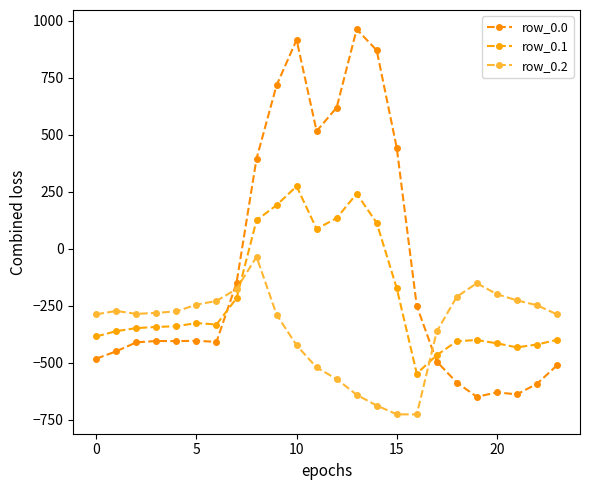

Count the number of categories in the chart.

24